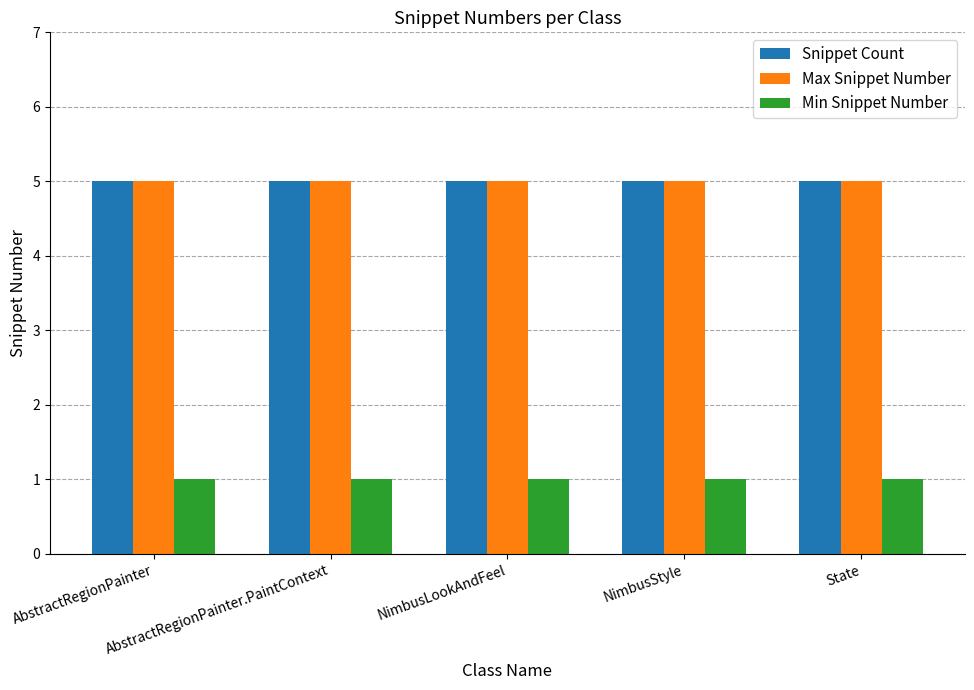

Reading left to right, extract all data points from this chart.

Snippet Count: AbstractRegionPainter=5	AbstractRegionPainter.PaintContext=5	NimbusLookAndFeel=5	NimbusStyle=5	State=5
Max Snippet Number: AbstractRegionPainter=5	AbstractRegionPainter.PaintContext=5	NimbusLookAndFeel=5	NimbusStyle=5	State=5
Min Snippet Number: AbstractRegionPainter=1	AbstractRegionPainter.PaintContext=1	NimbusLookAndFeel=1	NimbusStyle=1	State=1